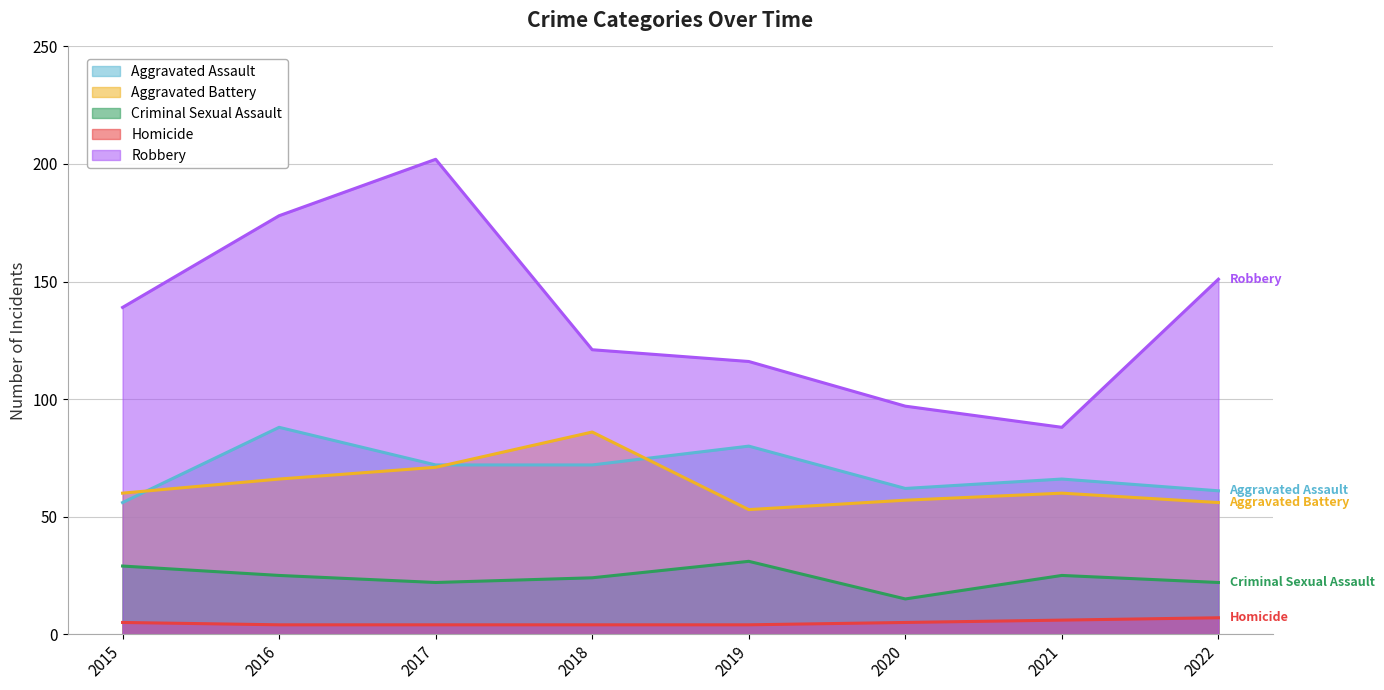

What is the sum of all Homicide values?

39